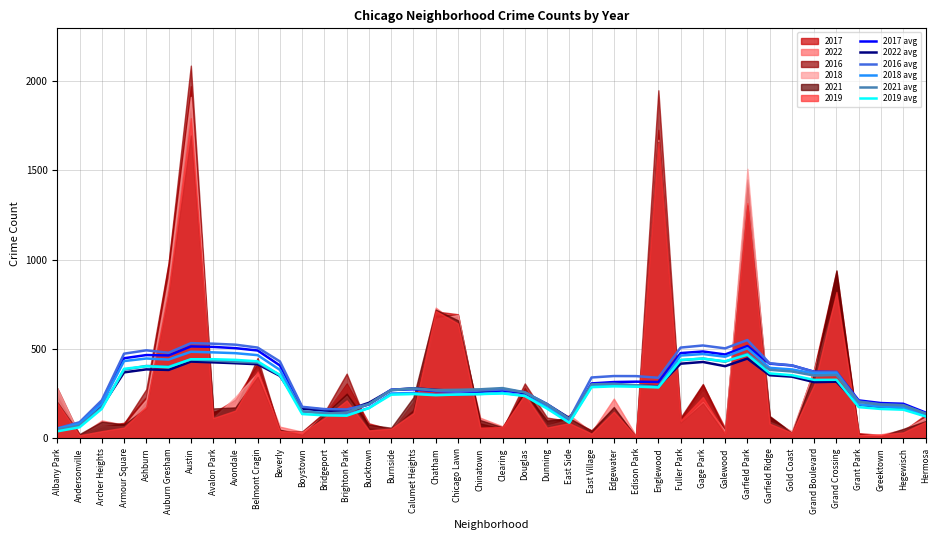

True or false: 2022 avg has a value of 339.6 at Douglas.

False